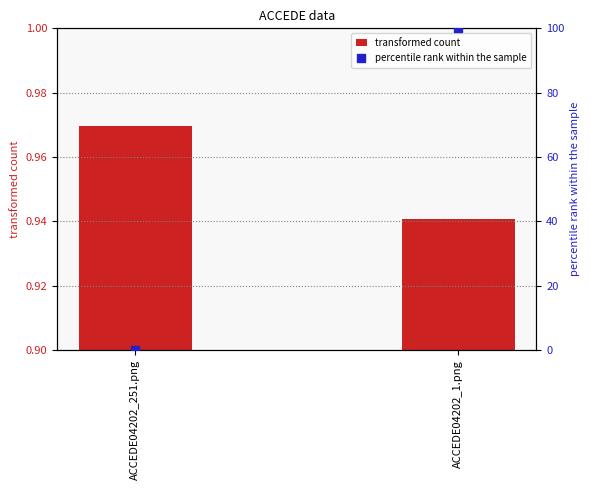

At which category is the sum across all series the highest?

ACCEDE04202_1.png